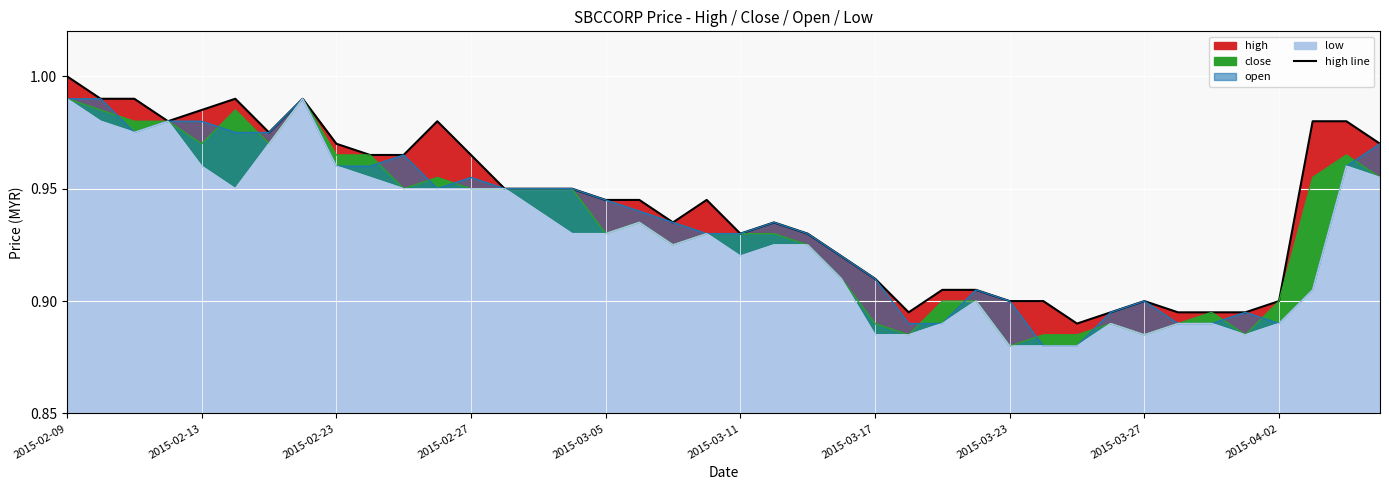

The chart shows a value of 0.9 at 17. True or false?

True